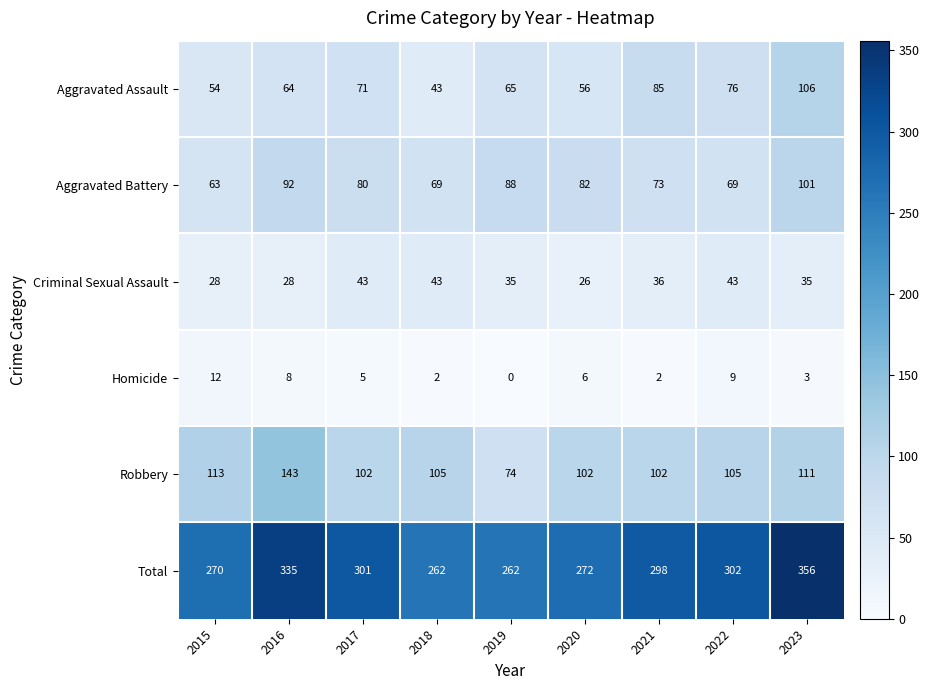

Which series has the largest total across all categories?

Total